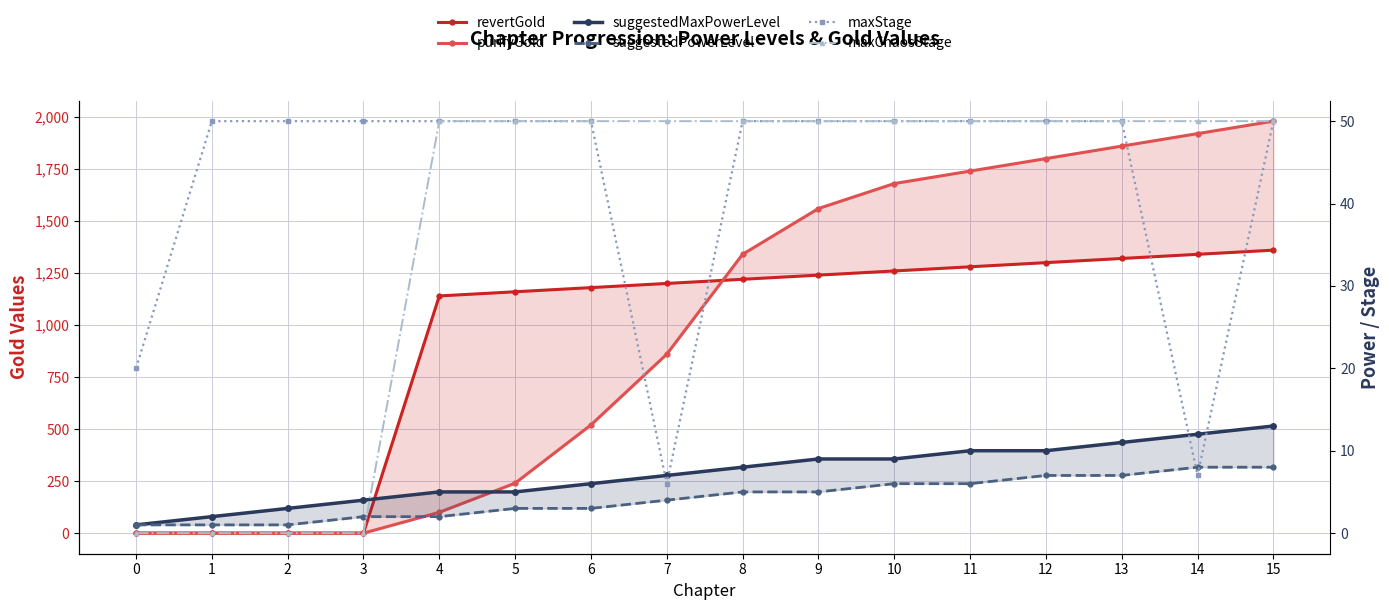

Is it true that revertGold equals 2021 at 4?

False